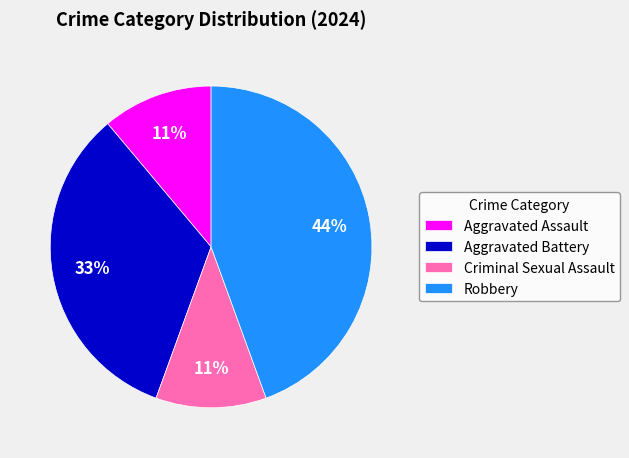

Is Robbery the majority of the pie?

No